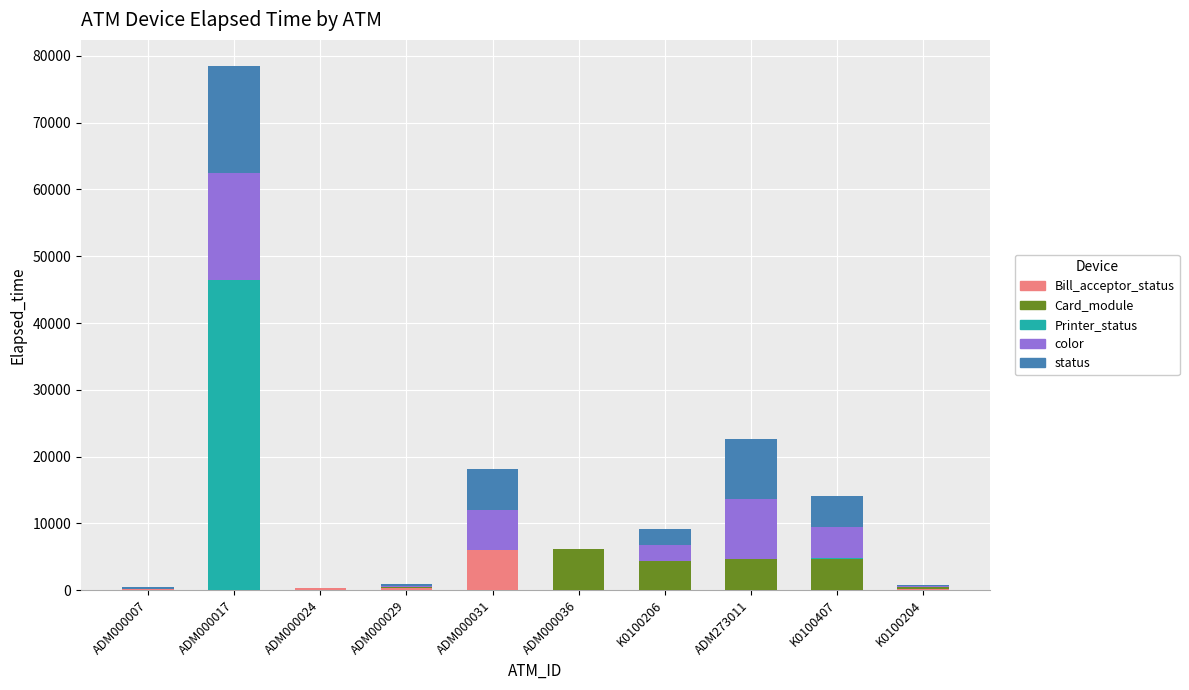

At which category is the sum across all series the highest?

ADM000017